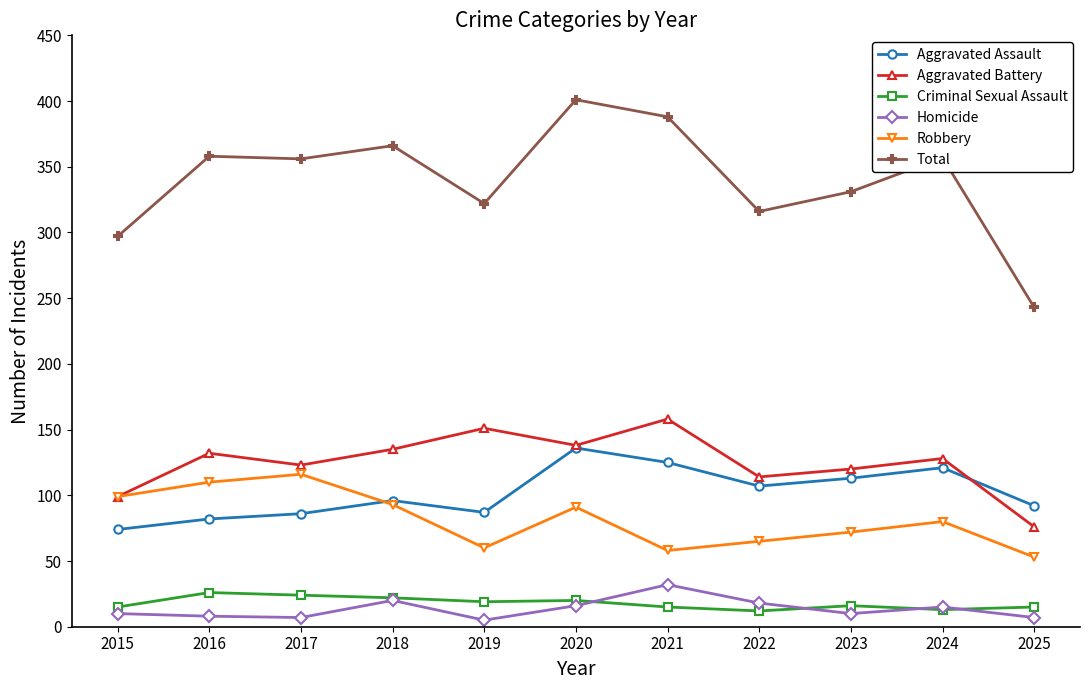

True or false: Aggravated Battery and Aggravated Assault intersect in this chart.

True